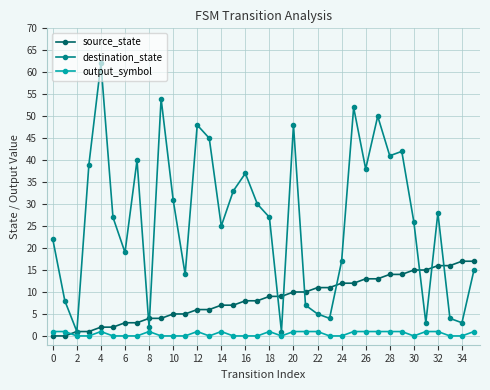

What is the difference between the maximum and second lowest values in the output_symbol series?

1